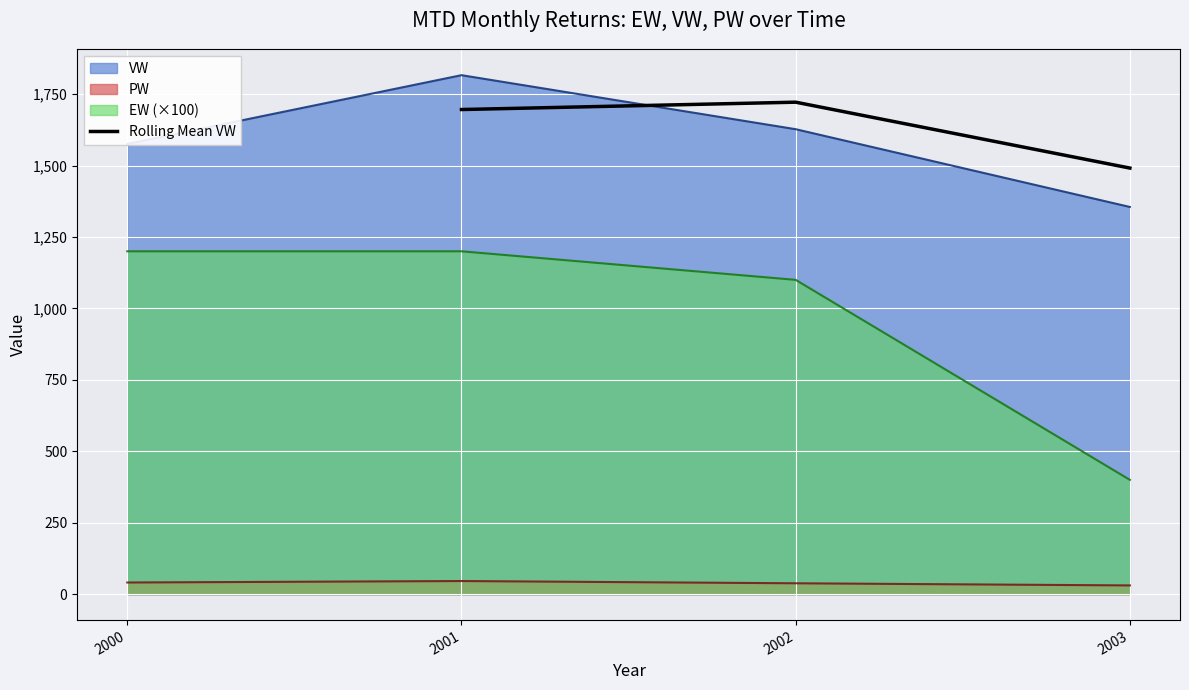

At which label is Rolling Mean VW closest to 1606?

2001